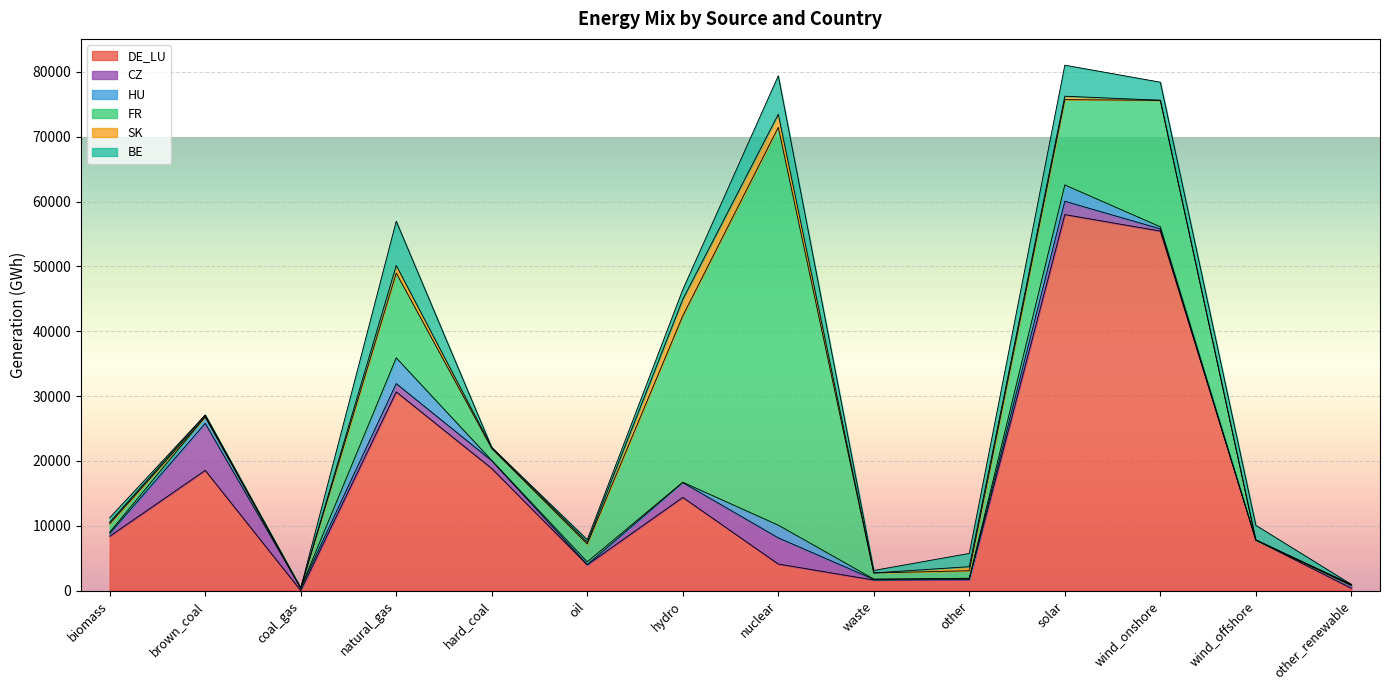

Is the value of CZ at biomass greater than the value of FR at other?

No